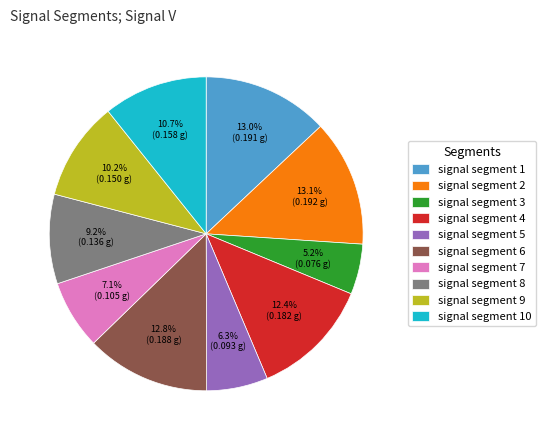

Does signal segment 3 represent more than half of the total?

No